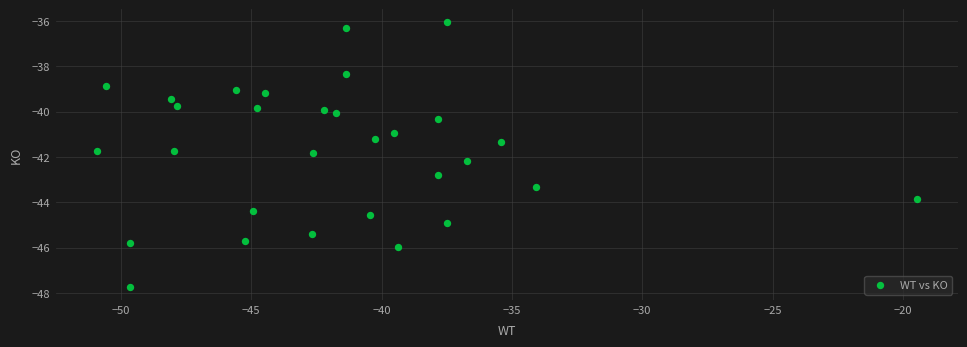

What is the range of X values (max minus min)?

31.5